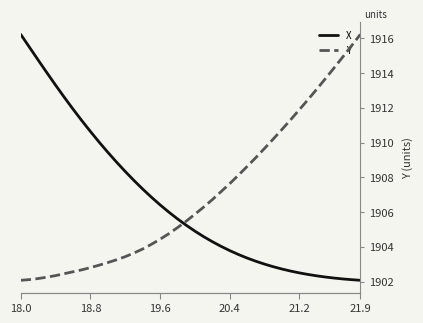

Which series has the largest range (max minus min)?

Y